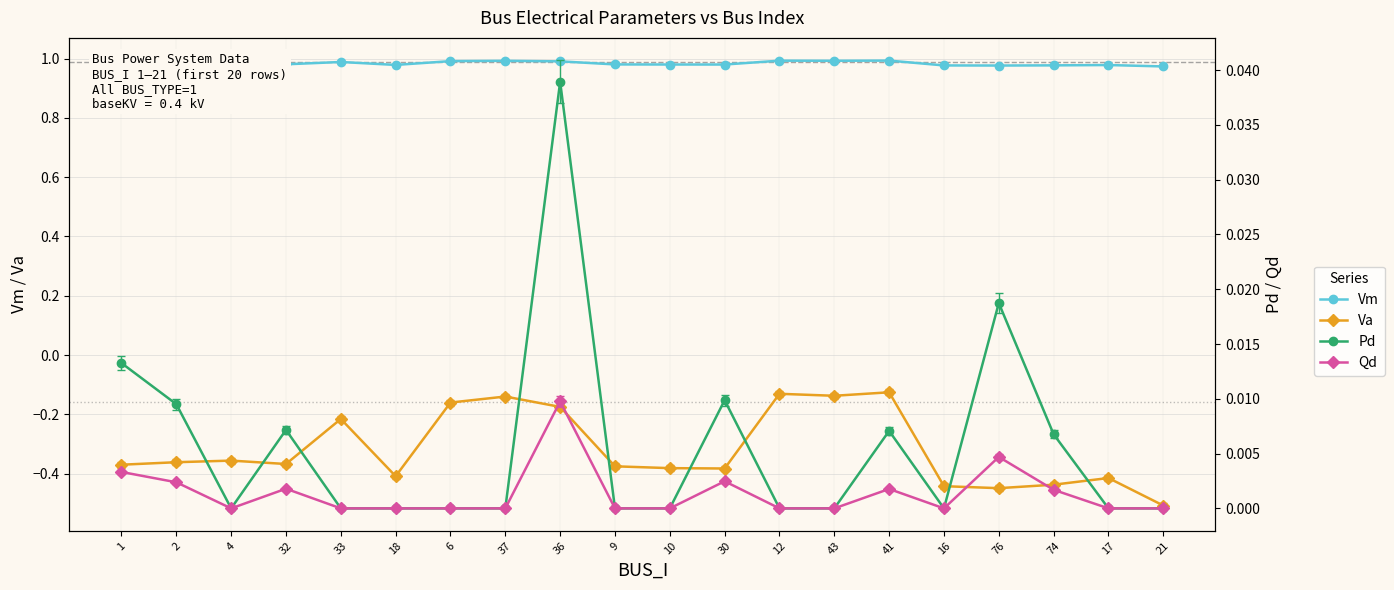

What position from the left is 43?

14